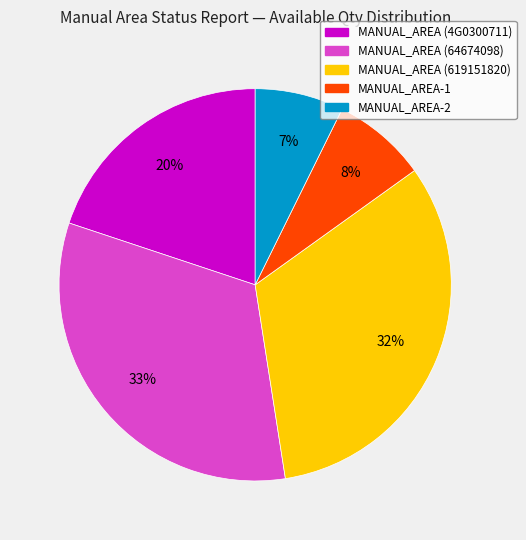

Which has a higher value, MANUAL_AREA (4G0300711) or MANUAL_AREA (619151820)?

MANUAL_AREA (619151820)